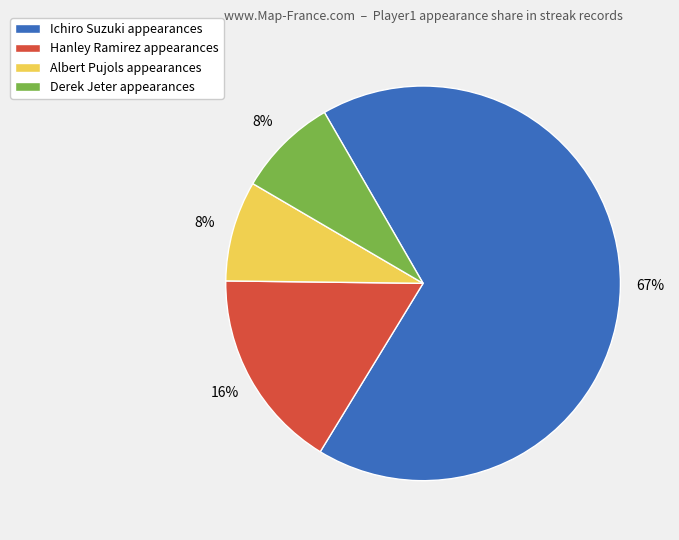

What is the majority slice?

Ichiro Suzuki